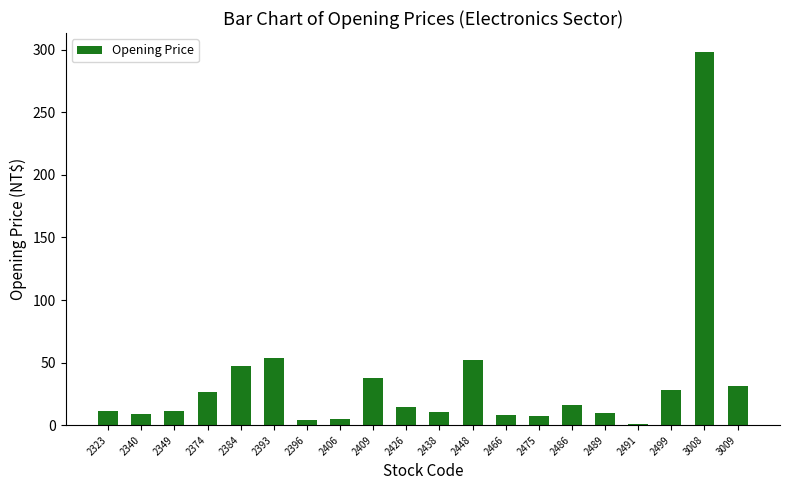

The chart shows a value of 7.7 at 3009. True or false?

False